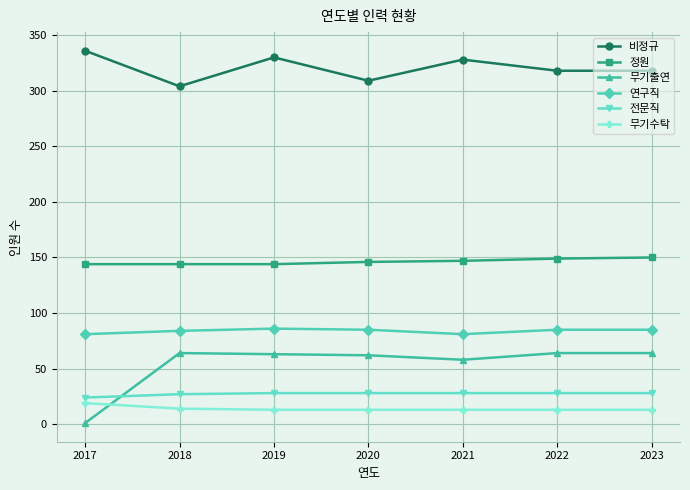

At how many categories does at least one series exceed 95?

7